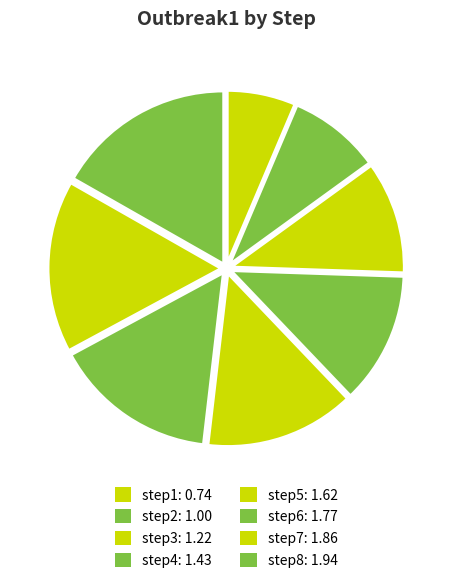

To the nearest percent, what is the average slice percentage?

12%